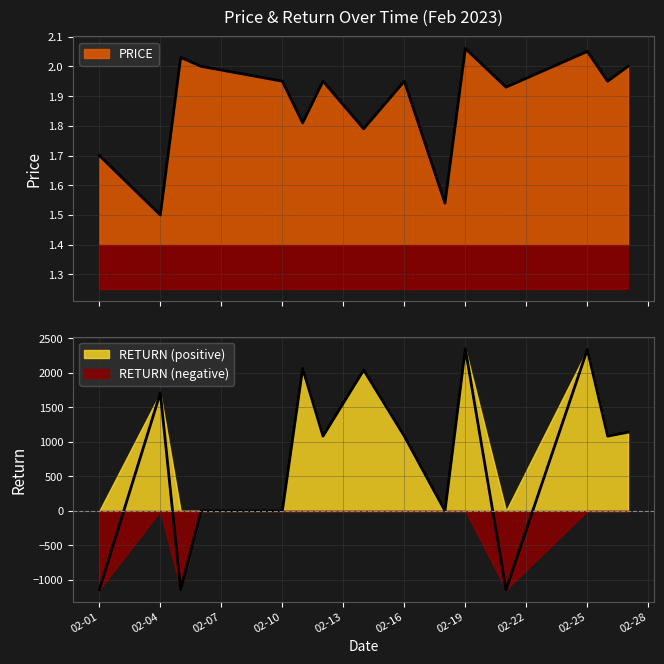

Which series changed the most between 02-04 and 02-25?

RETURN (x100)